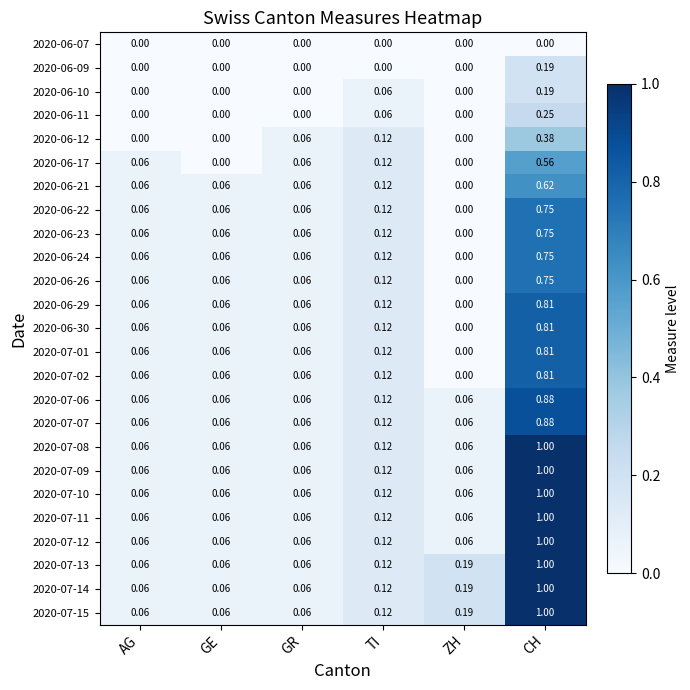

Which category has the highest value across all series?

CH